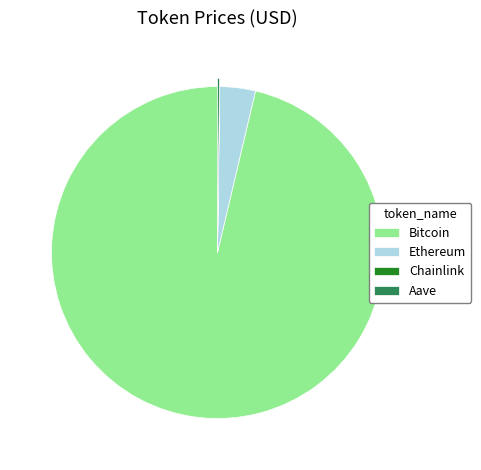

Which slice represents more than half of the pie?

Bitcoin